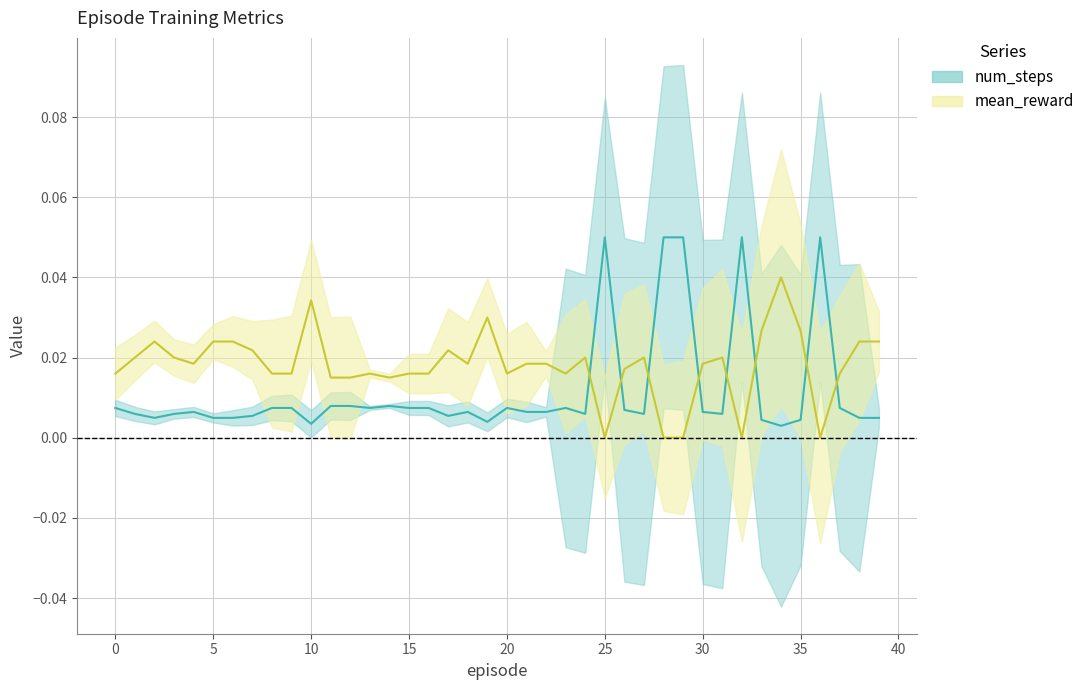

How many intersections are there between mean_reward and num_steps?

8